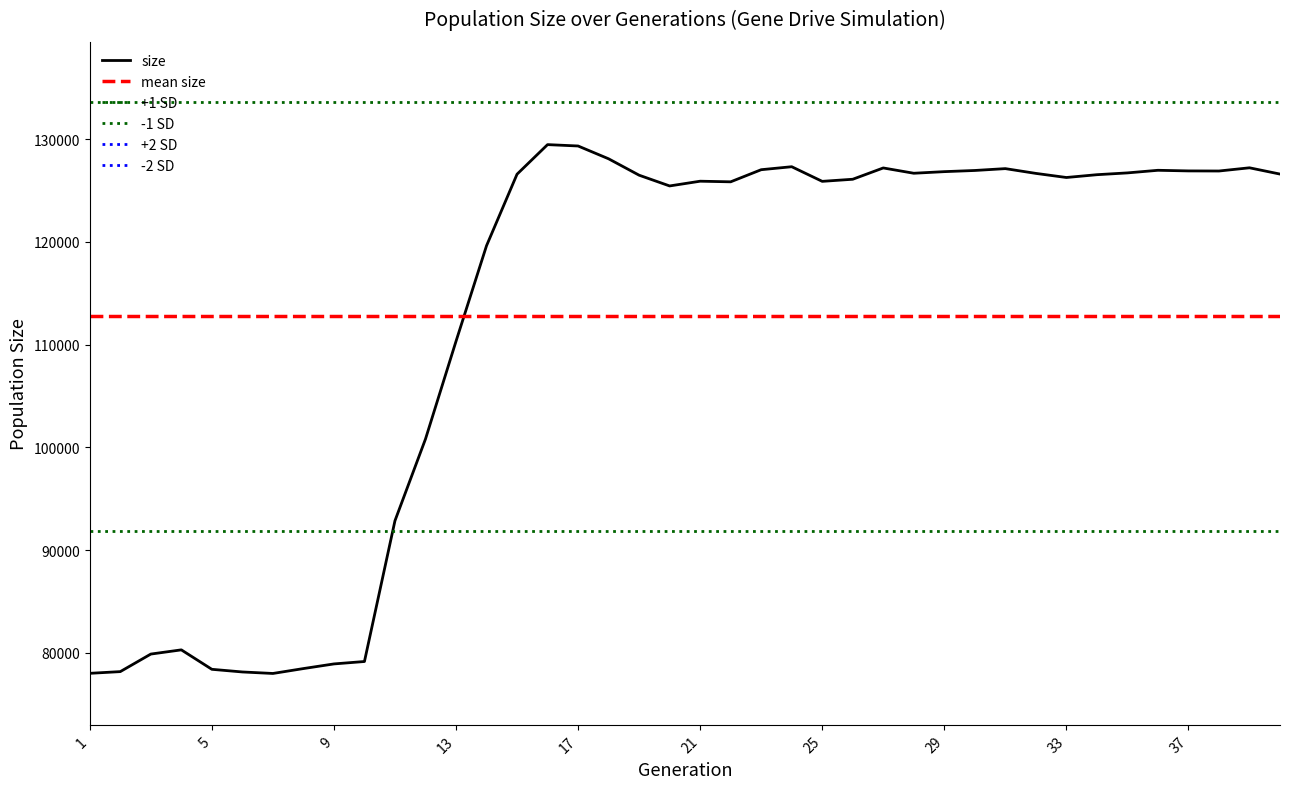

Reading right to left, list all the values displayed in this chart.

40=126589	39=127199	38=126887	37=126896	36=126957	35=126703	34=126528	33=126256	32=126655	31=127119	30=126939	29=126825	28=126669	27=127184	26=126085	25=125881	24=127304	23=127014	22=125835	21=125895	20=125434	19=126480	18=128075	17=129321	16=129454	15=126576	14=119617	13=110320	12=100813	11=92865	10=79172	9=78937	8=78485	7=78009	6=78155	5=78413	4=80305	3=79896	2=78189	1=78022